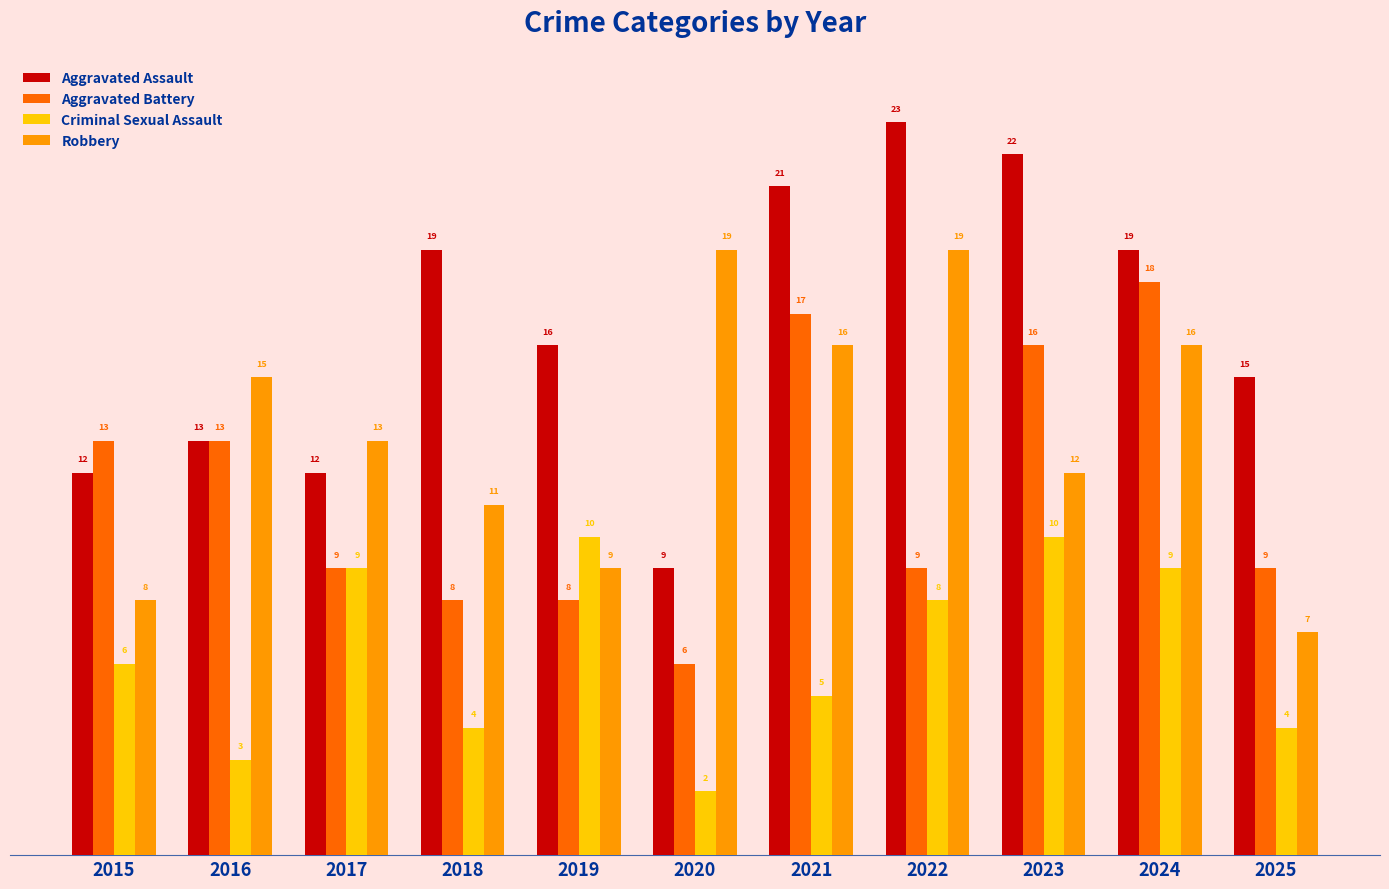

Rank the series at 2015 from highest to lowest value.

Aggravated Battery, Aggravated Assault, Robbery, Criminal Sexual Assault